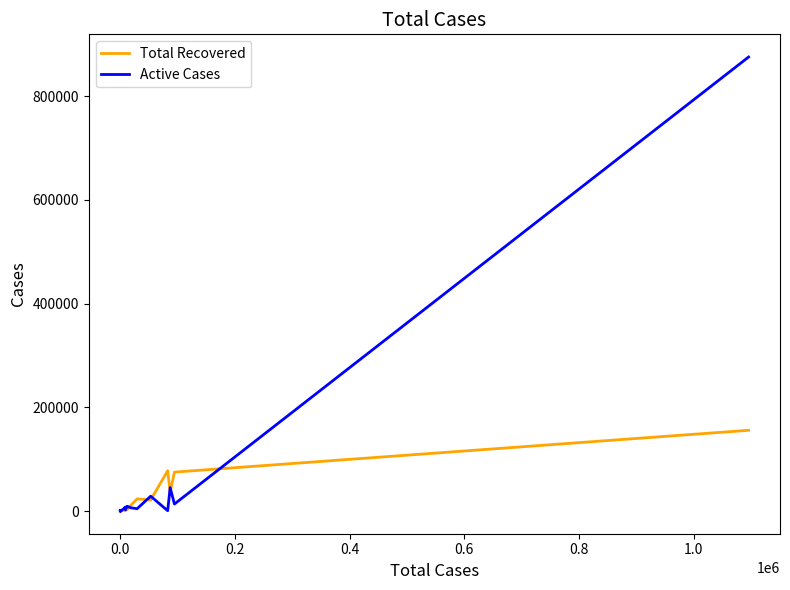

How many data points in Active Cases are less than 650?

20